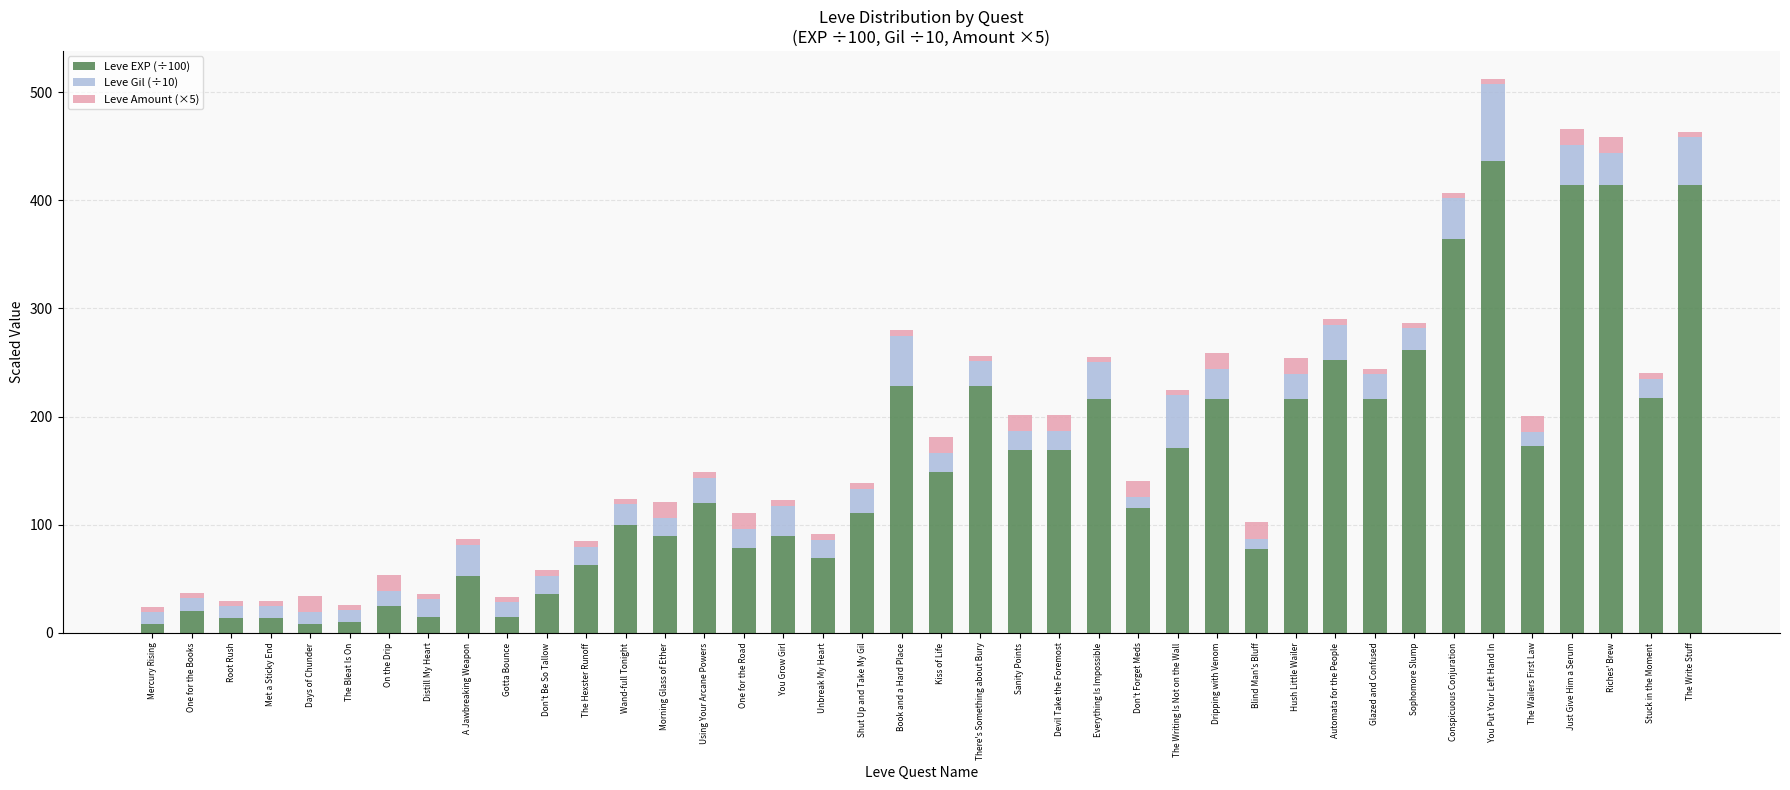

True or false: Leve EXP (÷100) has a value of 114.2 at Hush Little Wailer.

False